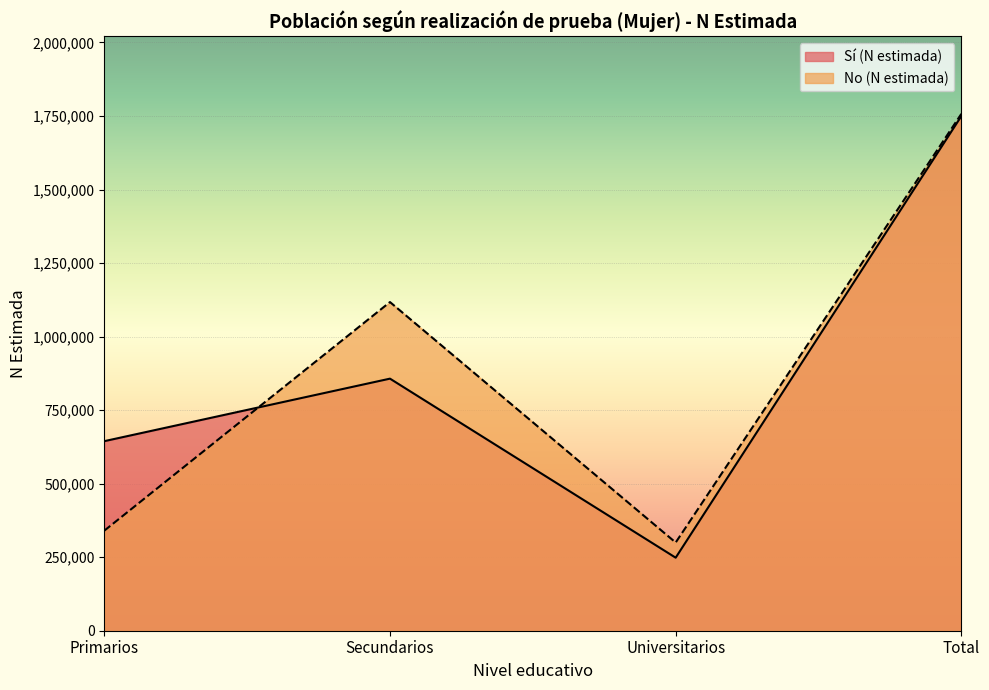

Which series has the largest total across all categories?

No (N estimada)